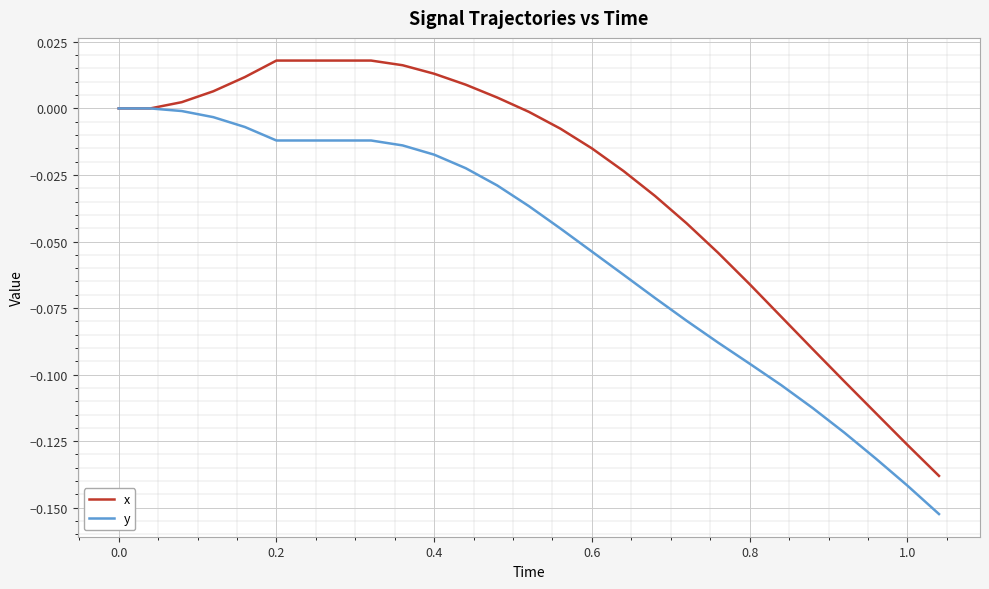

Which series has the widest spread of values?

x